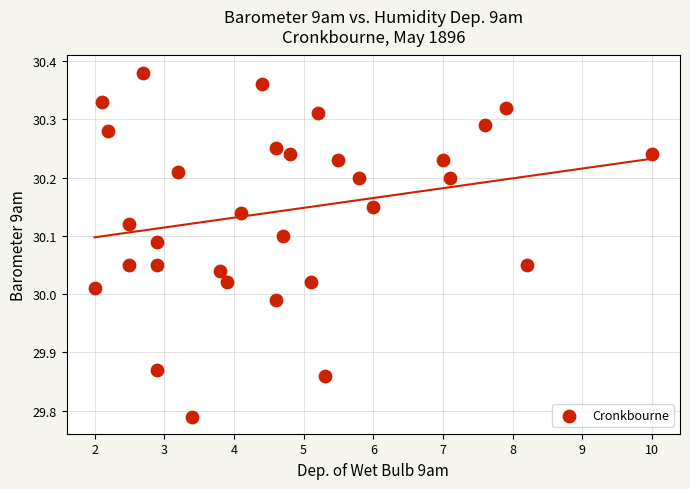

What is the range of X values (max minus min)?

8.0